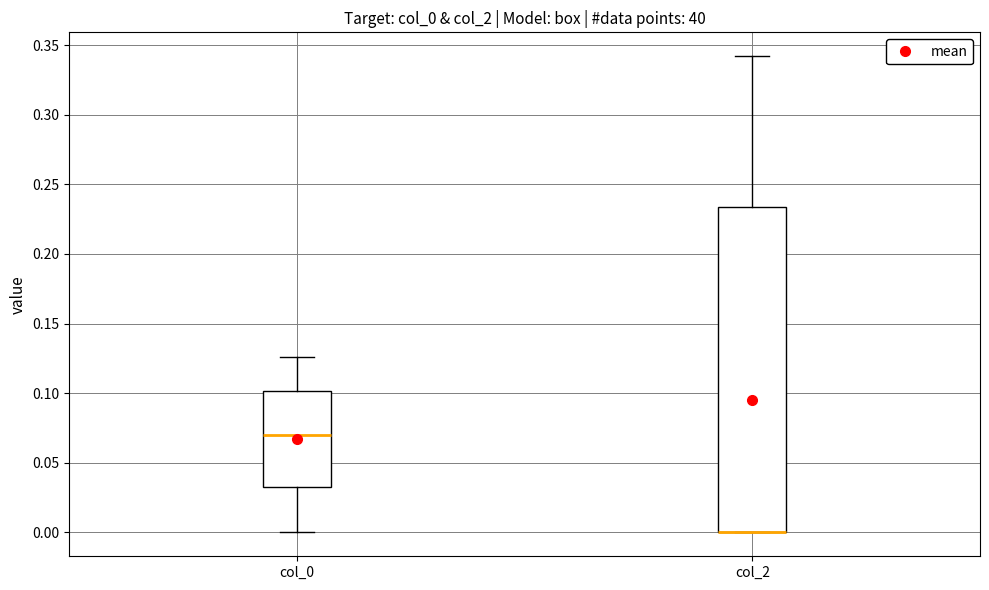

Where is the upper edge of the box for col_0 on the y-axis? The values are not printed on the chart, so give them approximately, as read against the axis.

0.100